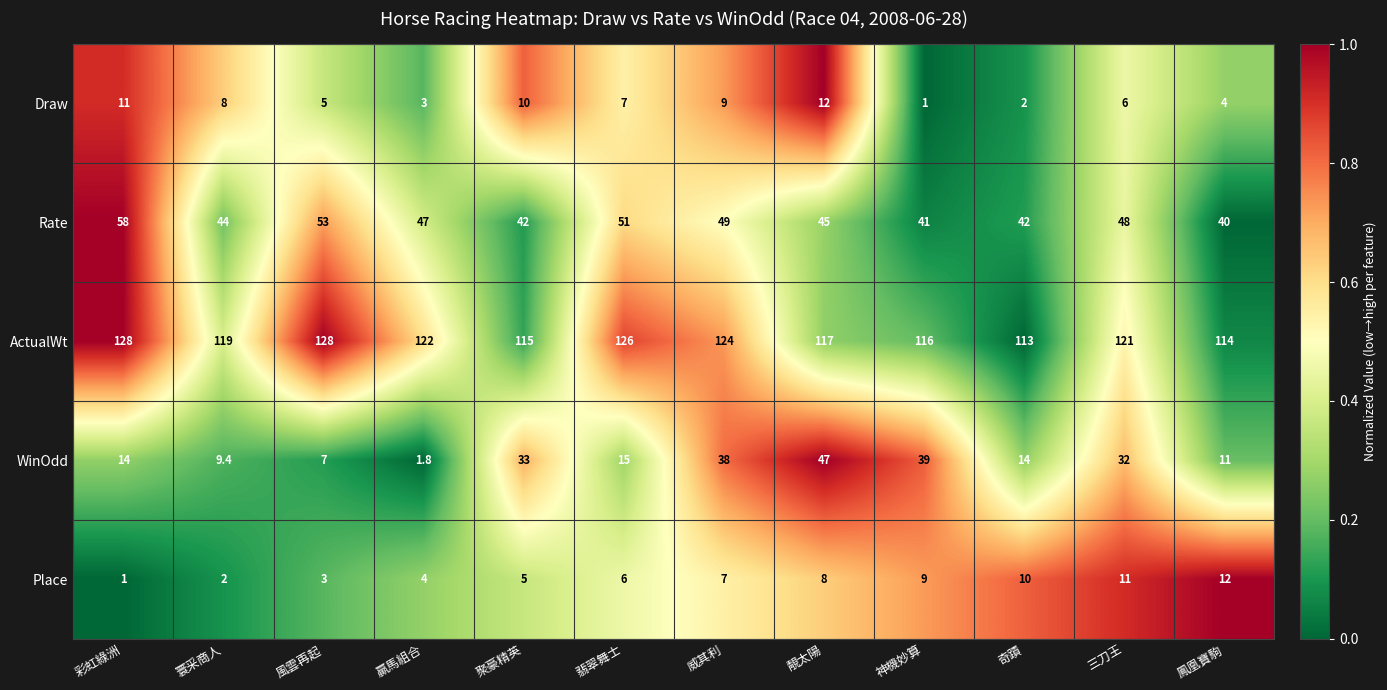

What is the lowest value of the Draw series?

1.0